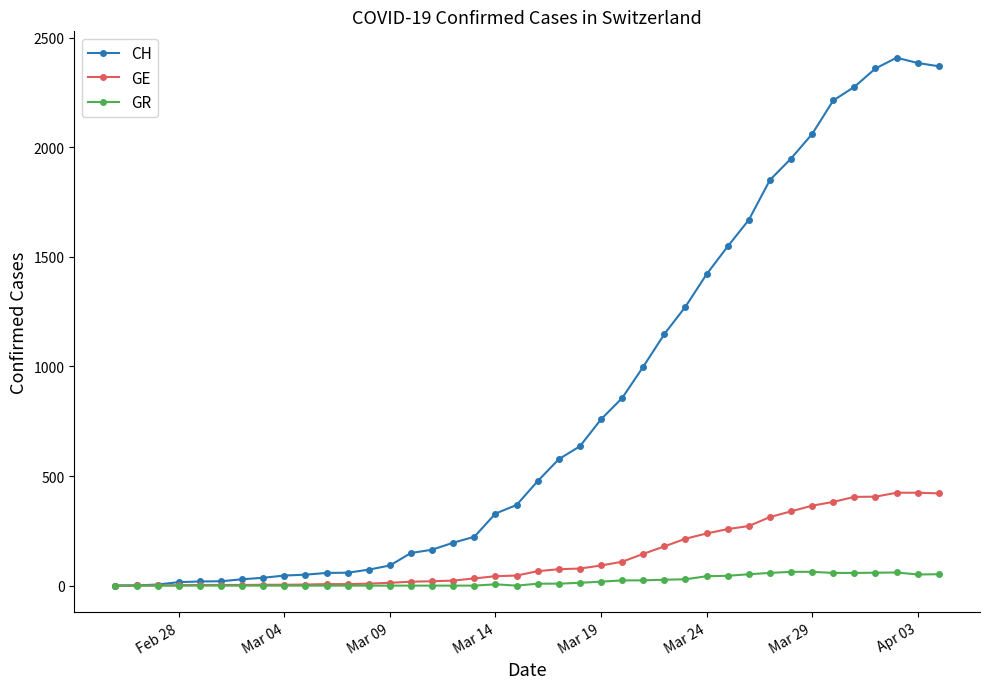

What is the greatest value displayed?

2409